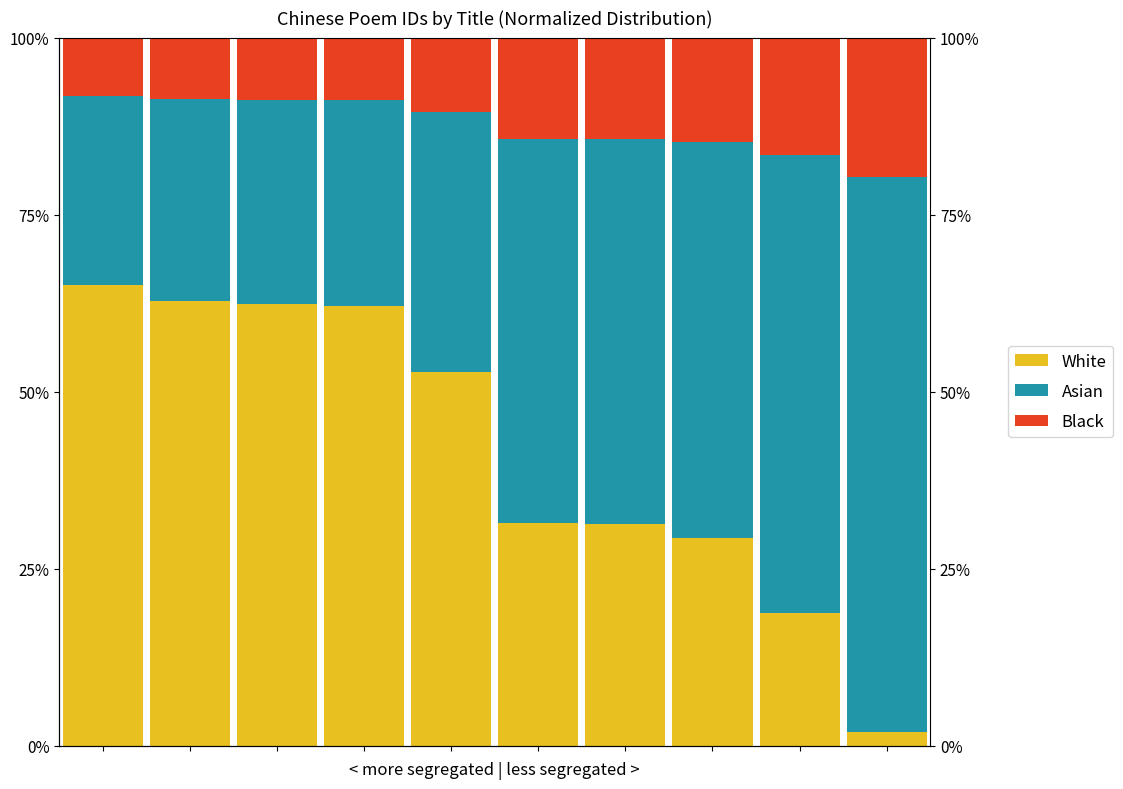

Rank the series by their maximum value, from lowest to highest.

Black, White, Asian